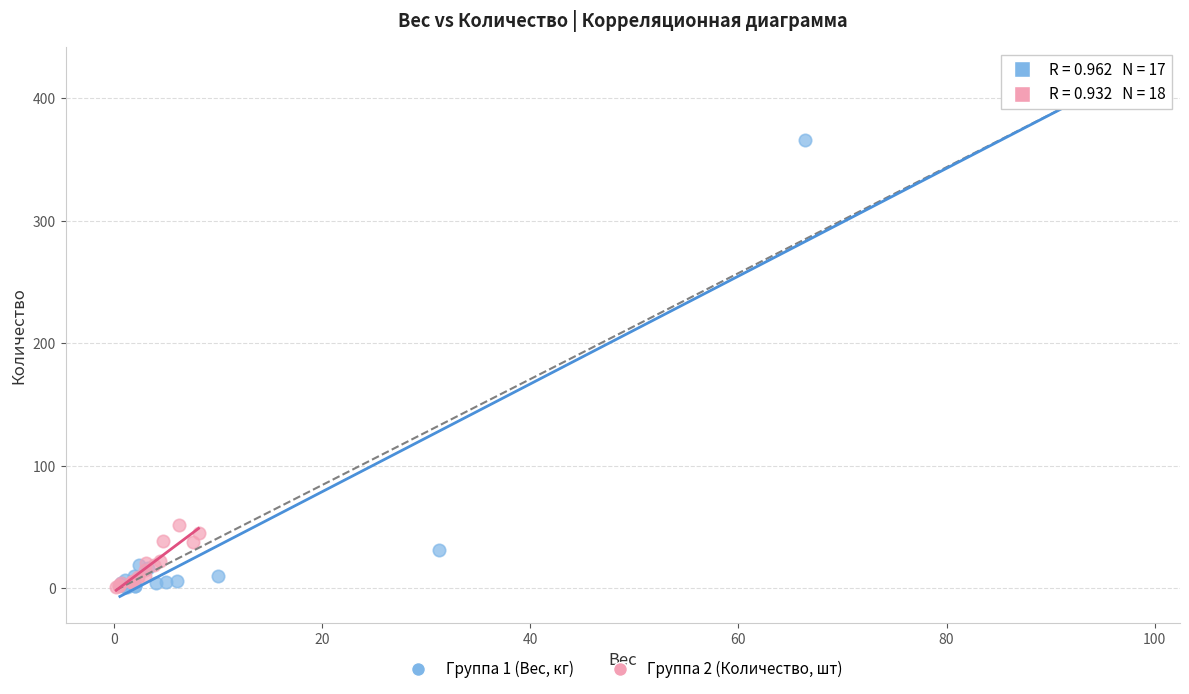

Which series has the widest spread of Y values?

Группа 1 (Вес, кг)